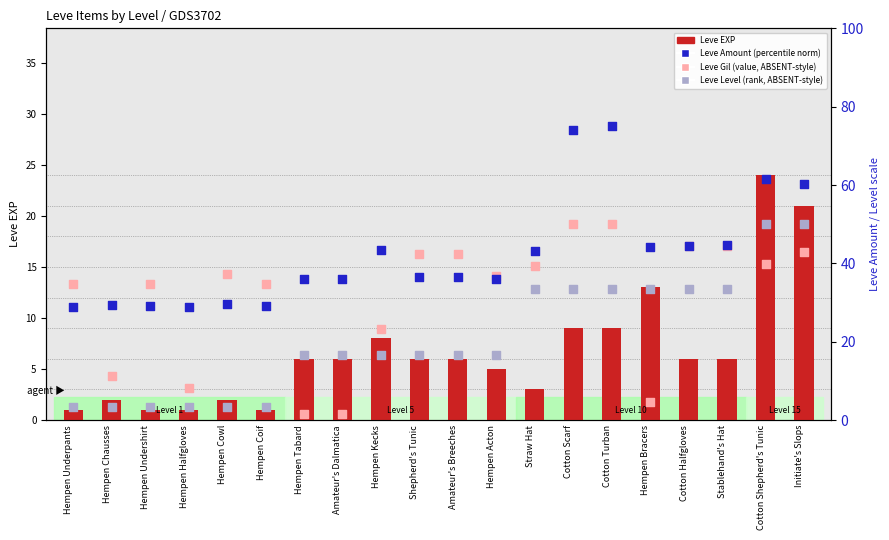

Which series reaches the minimum Y coordinate?

Leve EXP